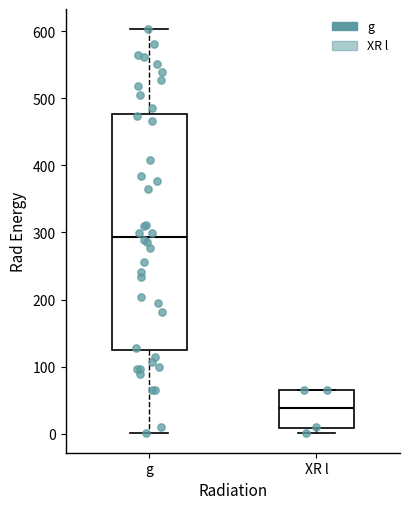

Which box is the tallest, from its lower edge to its upper edge?

g